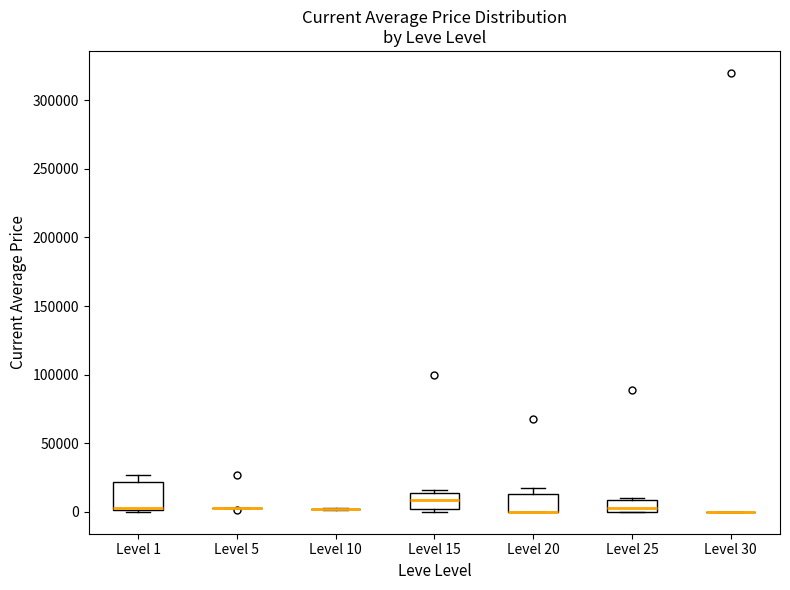

Where is the upper edge of the box for Level 20 on the y-axis? The values are not printed on the chart, so give them approximately, as read against the axis.

15000